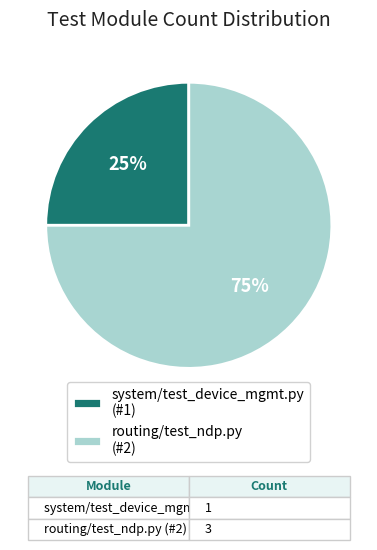

Do routing/test_ndp.py and system/test_device_mgmt.py together represent more than half of the pie?

Yes